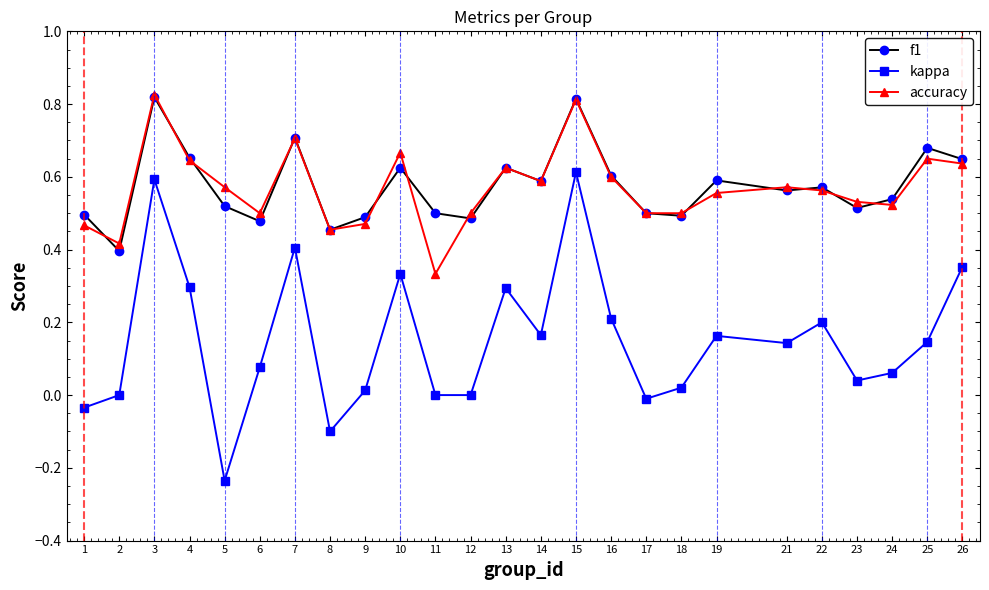

What is the value of the kappa point at the 8th from the left?

-0.1